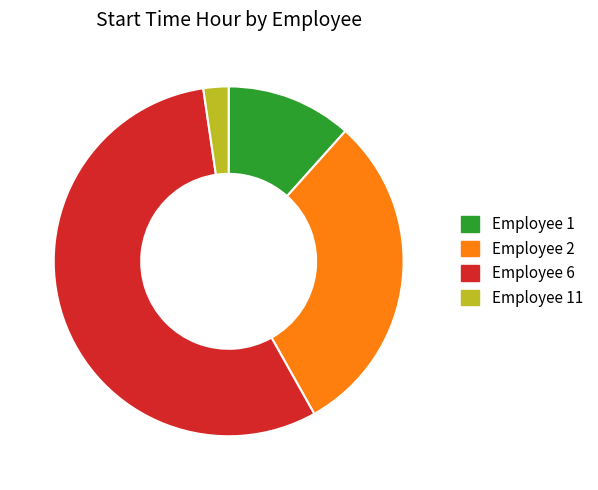

Is it true that Employee 1 is 12% of the pie?

True